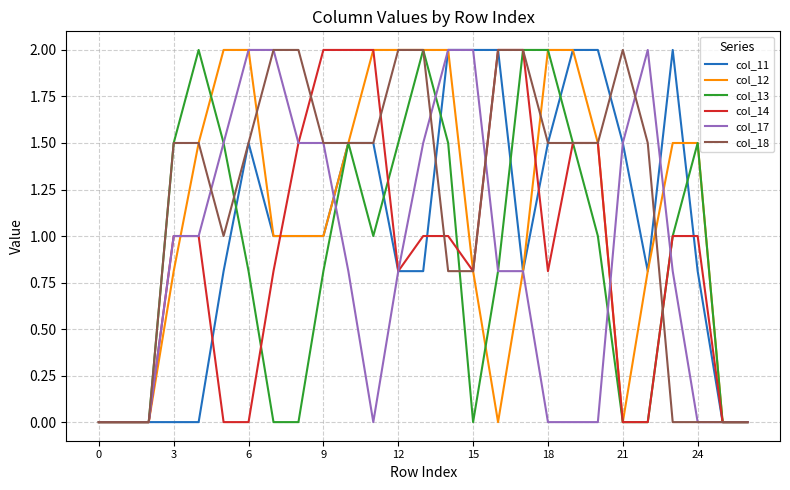

What is the greatest value displayed?

2.0